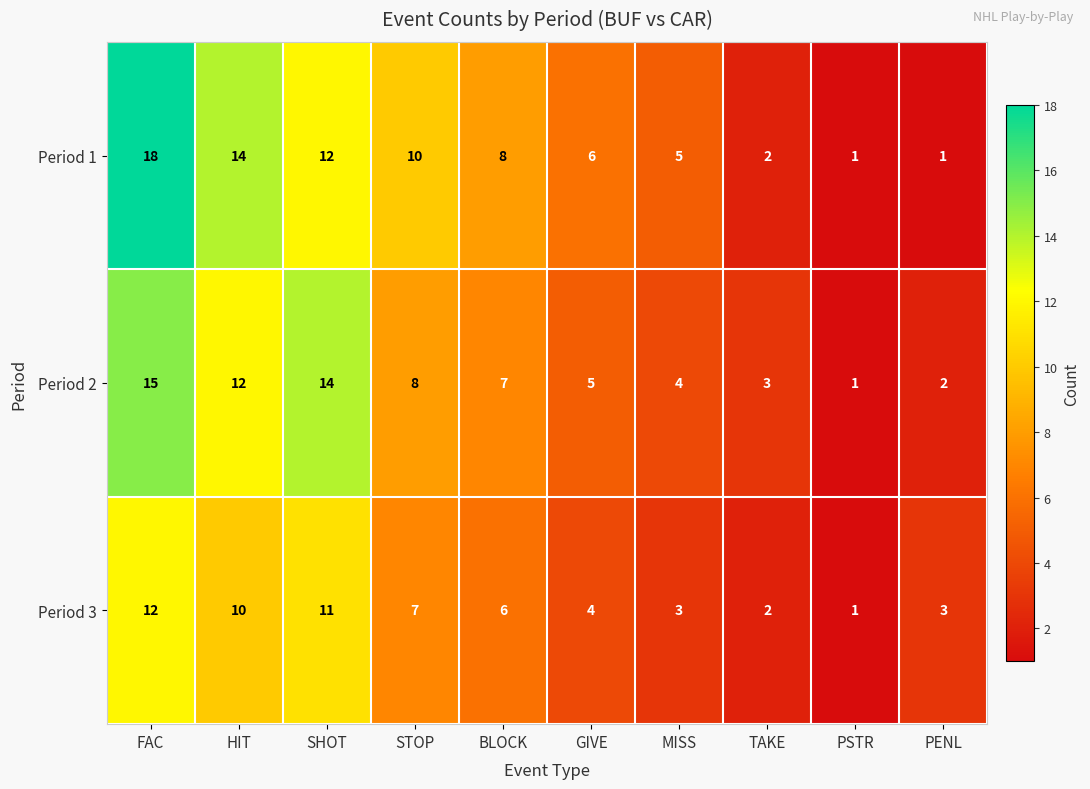

Reading right to left, transcribe all the data shown in this chart.

Period 1: PENL=1	PSTR=1	TAKE=2	MISS=5	GIVE=6	BLOCK=8	STOP=10	SHOT=12	HIT=14	FAC=18
Period 2: PENL=2	PSTR=1	TAKE=3	MISS=4	GIVE=5	BLOCK=7	STOP=8	SHOT=14	HIT=12	FAC=15
Period 3: PENL=3	PSTR=1	TAKE=2	MISS=3	GIVE=4	BLOCK=6	STOP=7	SHOT=11	HIT=10	FAC=12